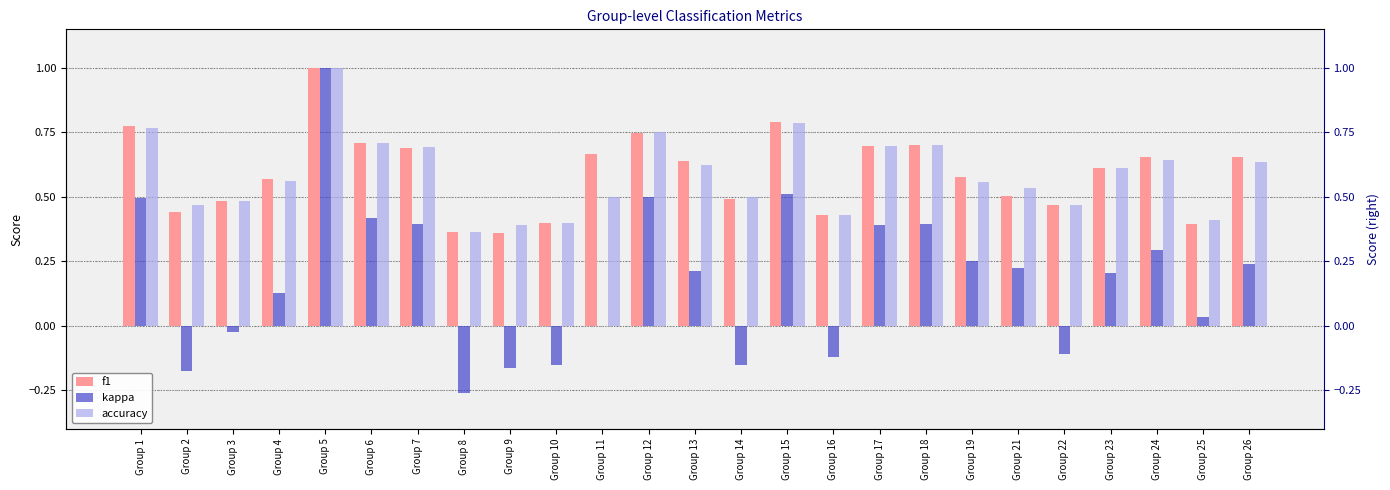

Which series has the largest range (max minus min)?

kappa